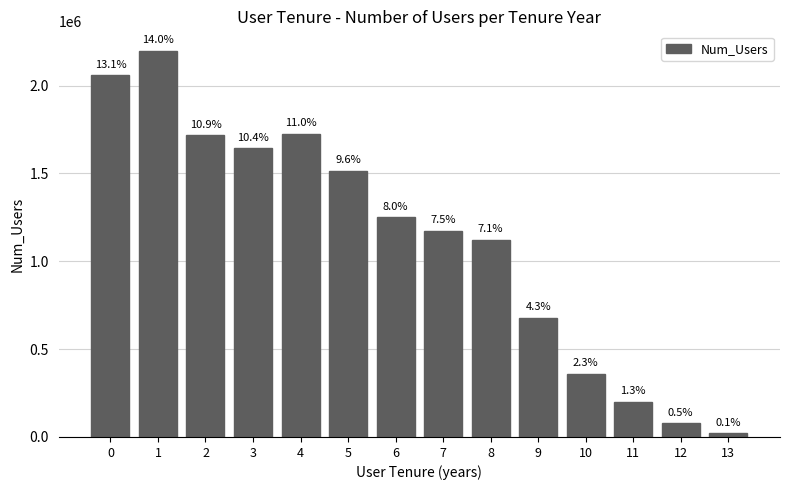

The value at 3 is 1642249. True or false?

True